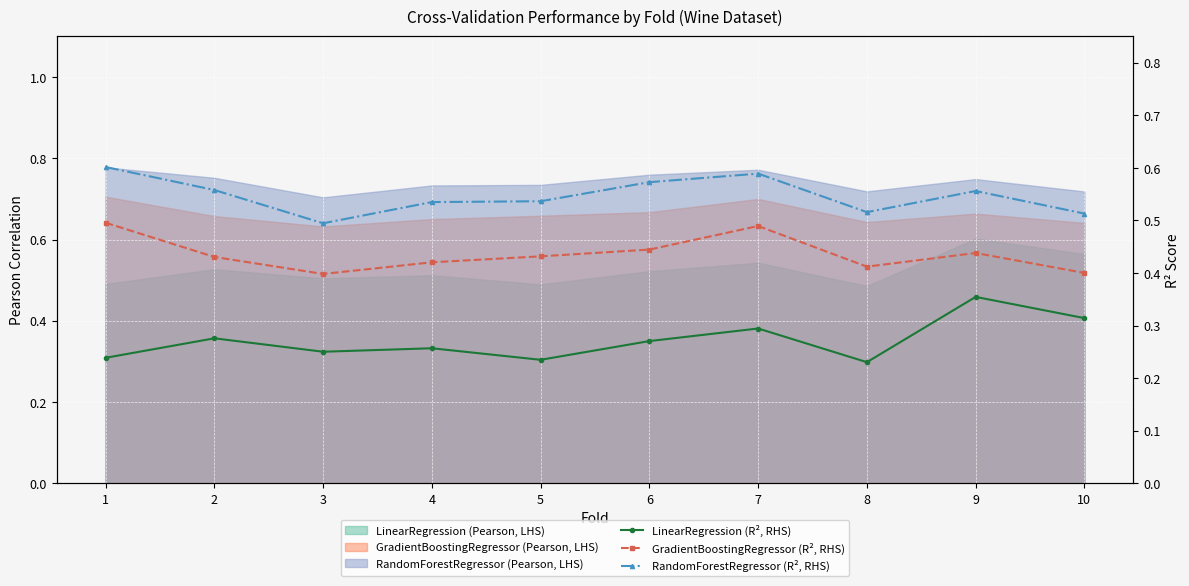

In LinearRegression (R², RHS), how many points are higher than both neighbors (excluding endpoints)?

4